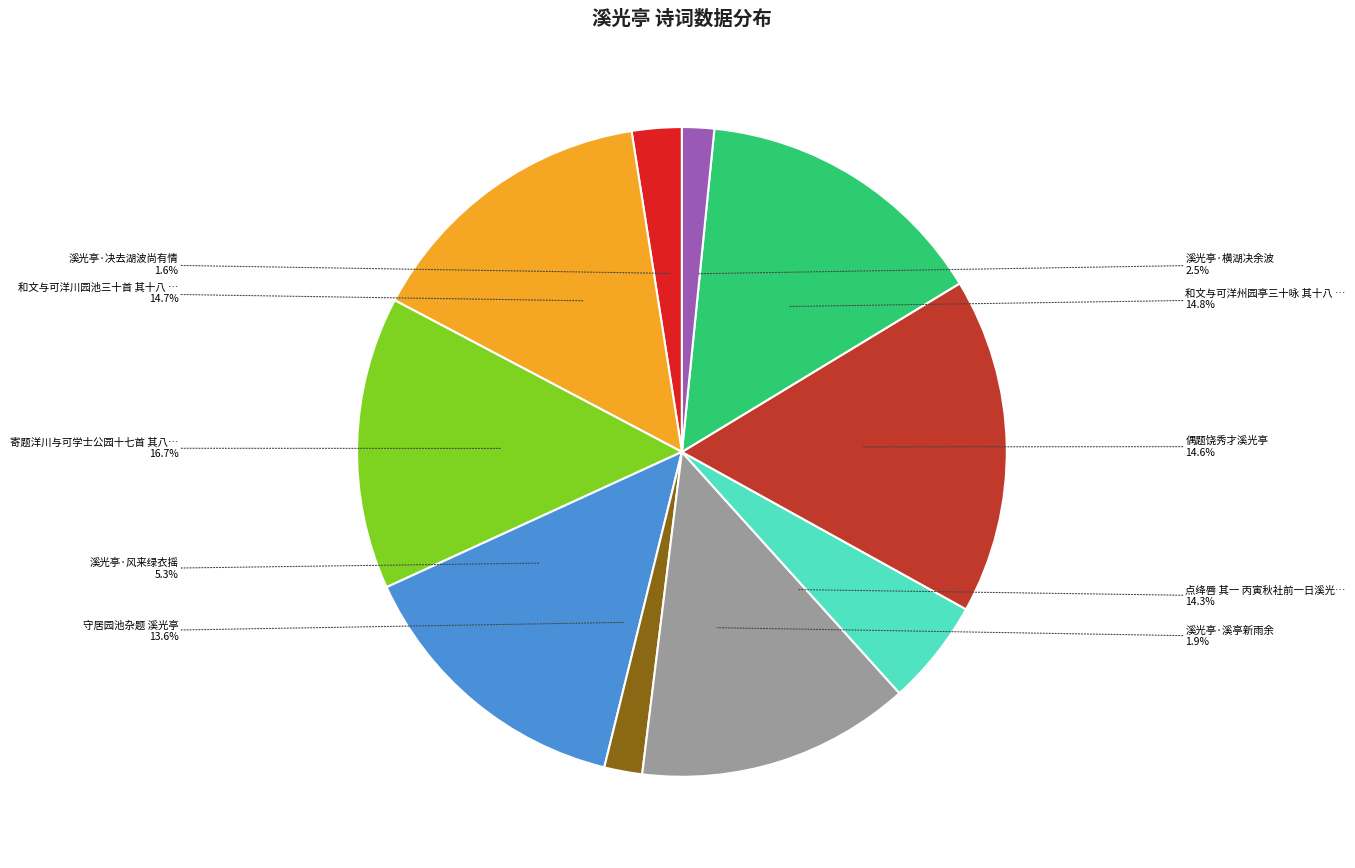

How much of the chart is everything except 偶题饶秀才溪光亭?

85.4%